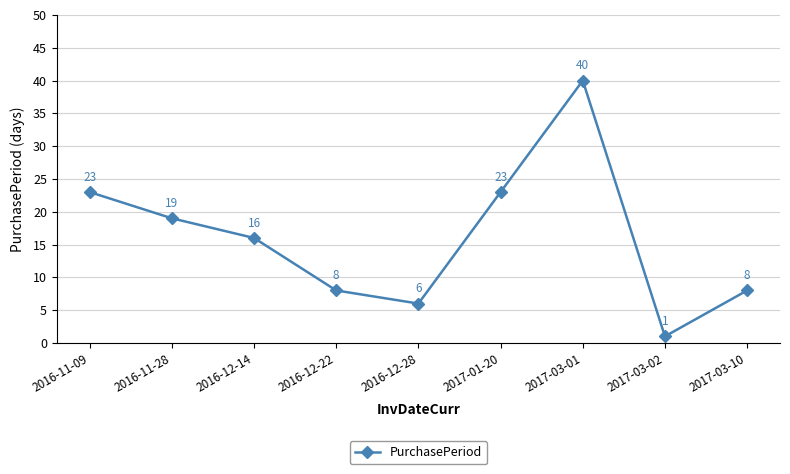

Which label corresponds to the largest value in the chart?

2017-03-01